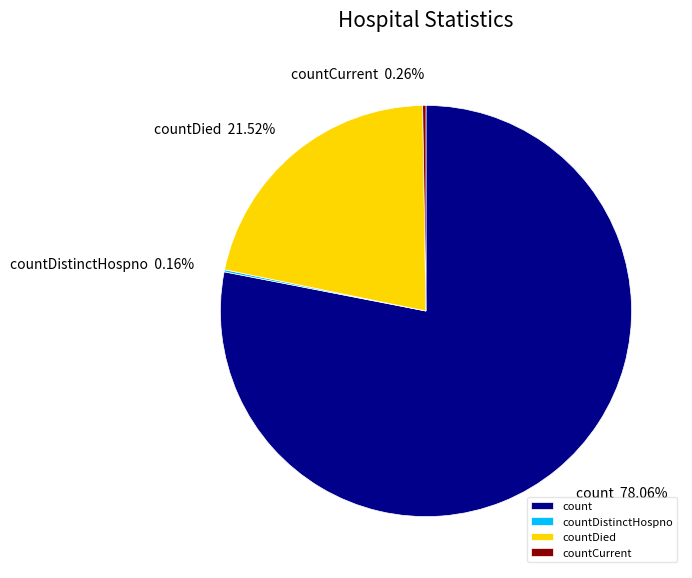

Which slice is the largest?

count